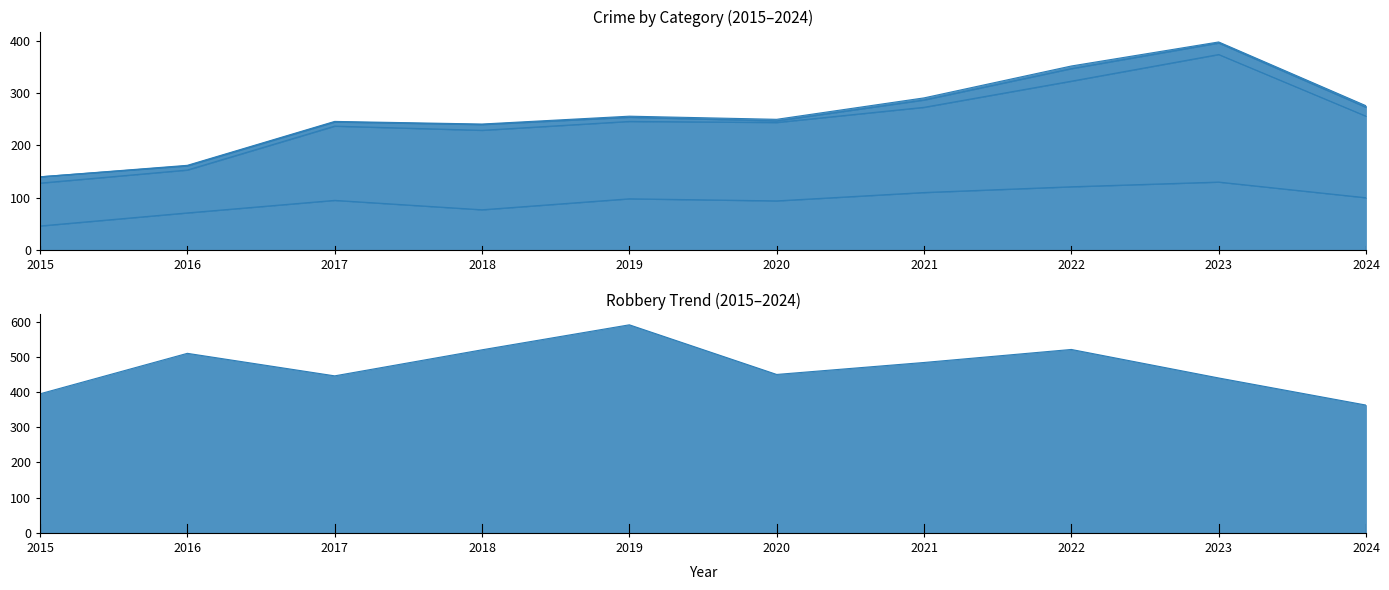

What is the spread (max minus min) of values at 2022?

400